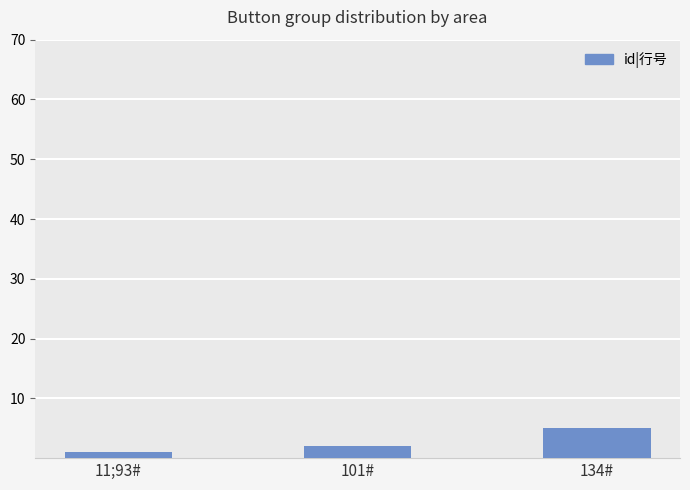

What is the maximum value shown in the chart?

5